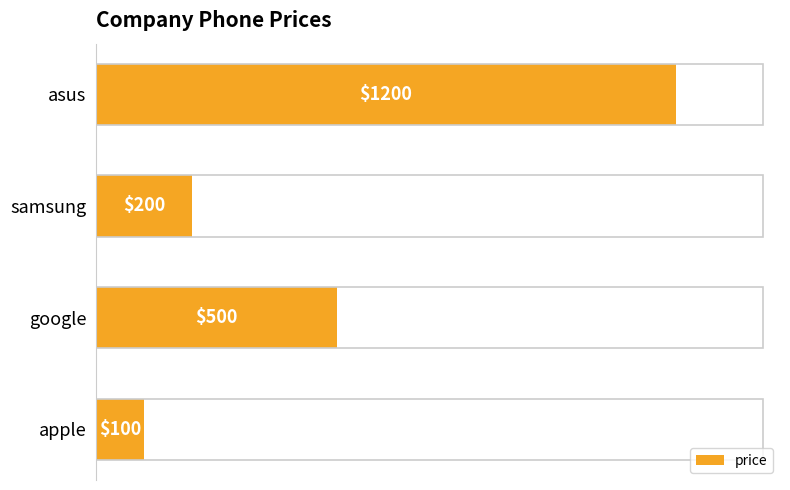

Which has a higher value, asus or samsung?

asus